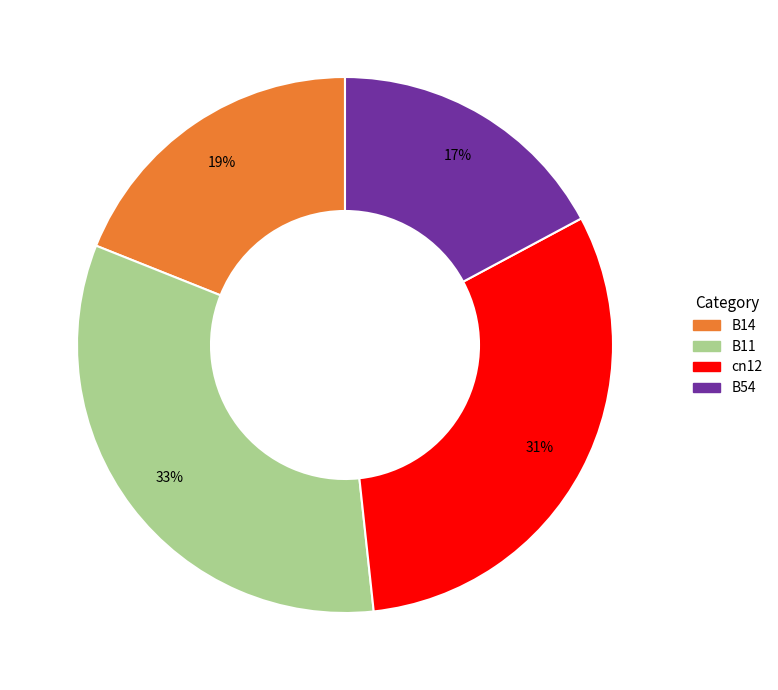

To the nearest percent, what is the average slice percentage?

25%